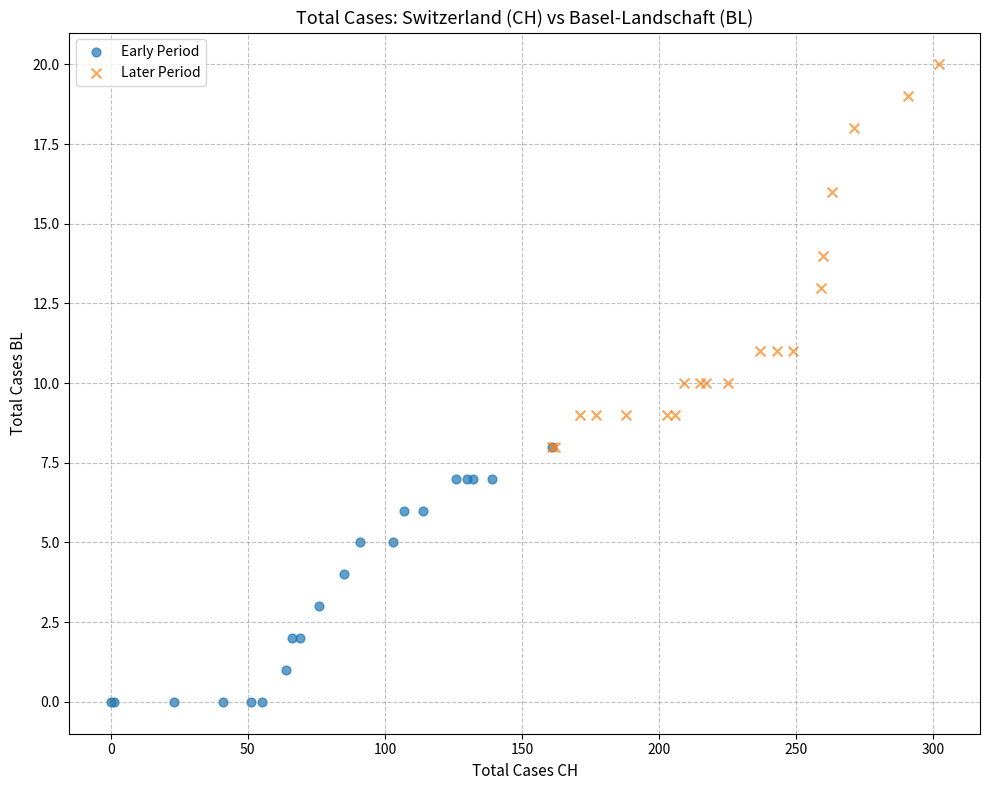

Which series has the widest spread of Y values?

Later Period